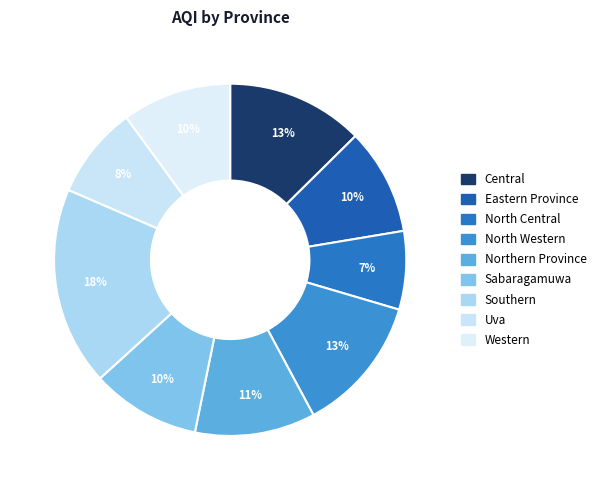

Approximately how many times larger is the value at Eastern Province compared to North Central?

1.4